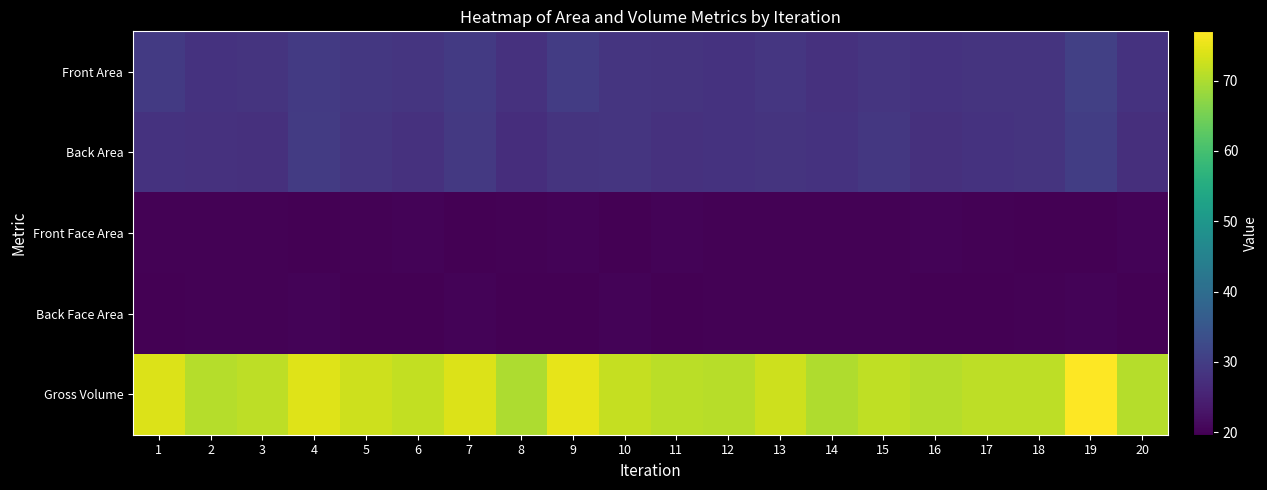

At how many categories does at least one series exceed 19?

20